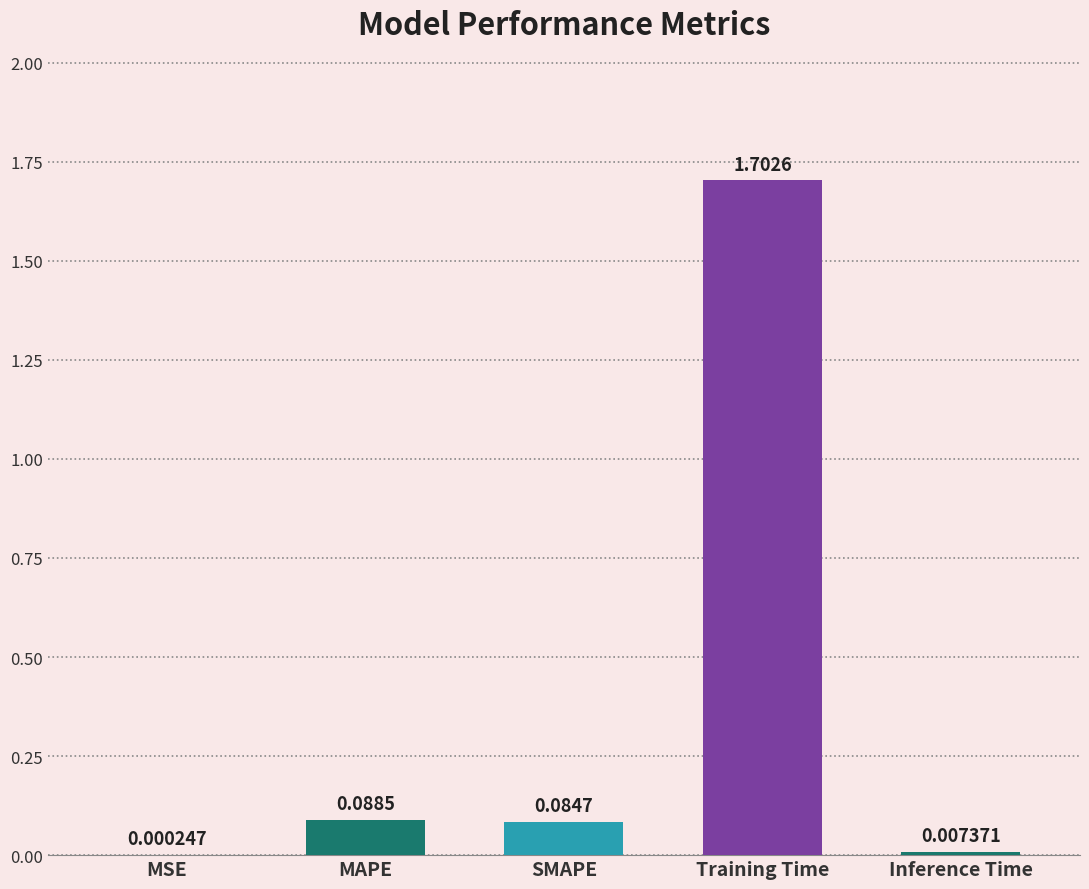

What is the change in value from MAPE to Training Time?

+1.6